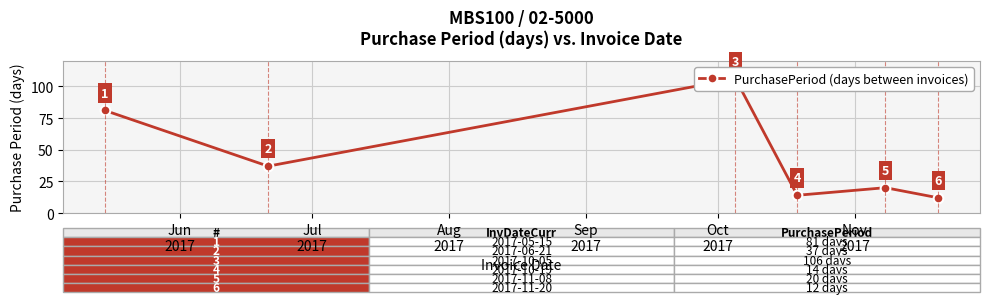

What is the maximum value shown in the chart?

106